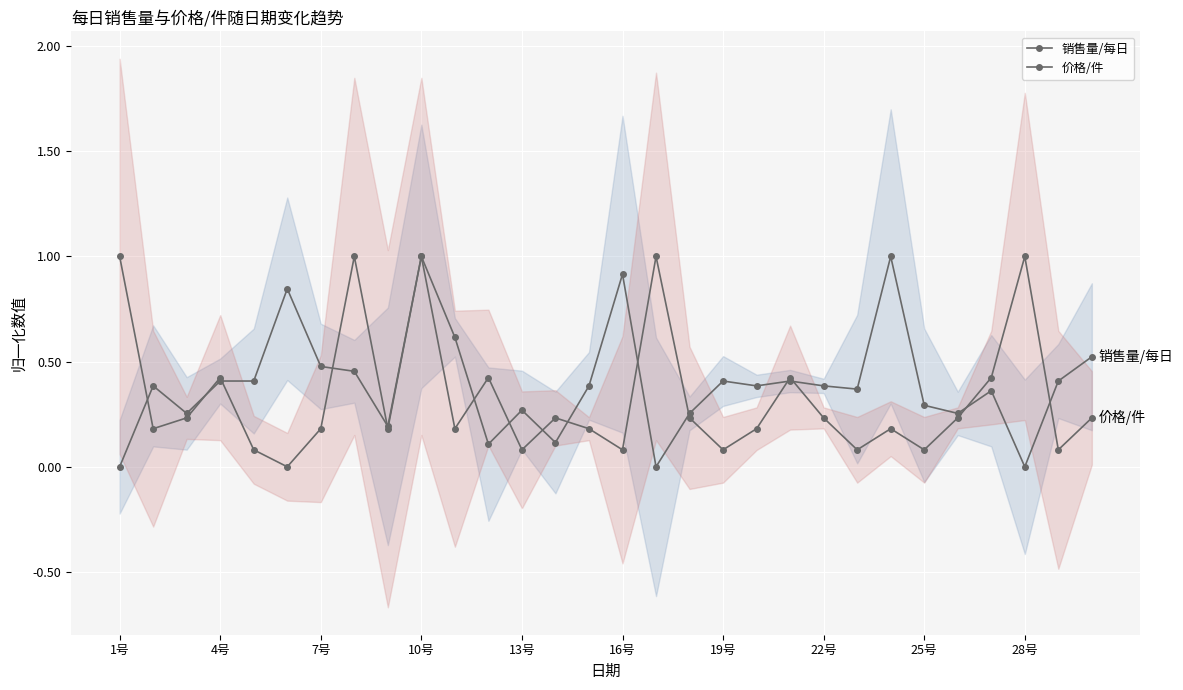

List the series in order of their peak value, highest first.

销售量/每日, 价格/件